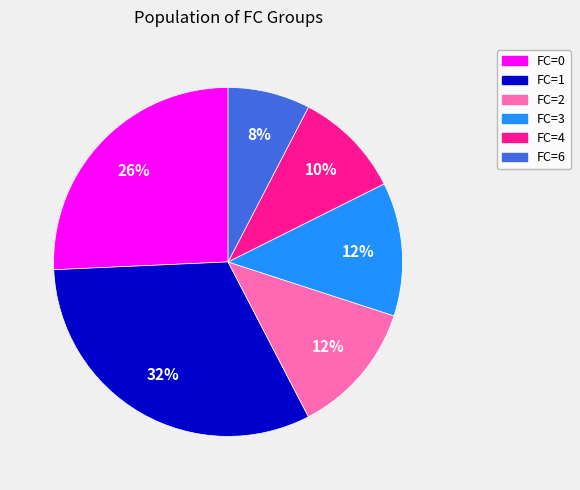

Does any single category account for the majority?

No